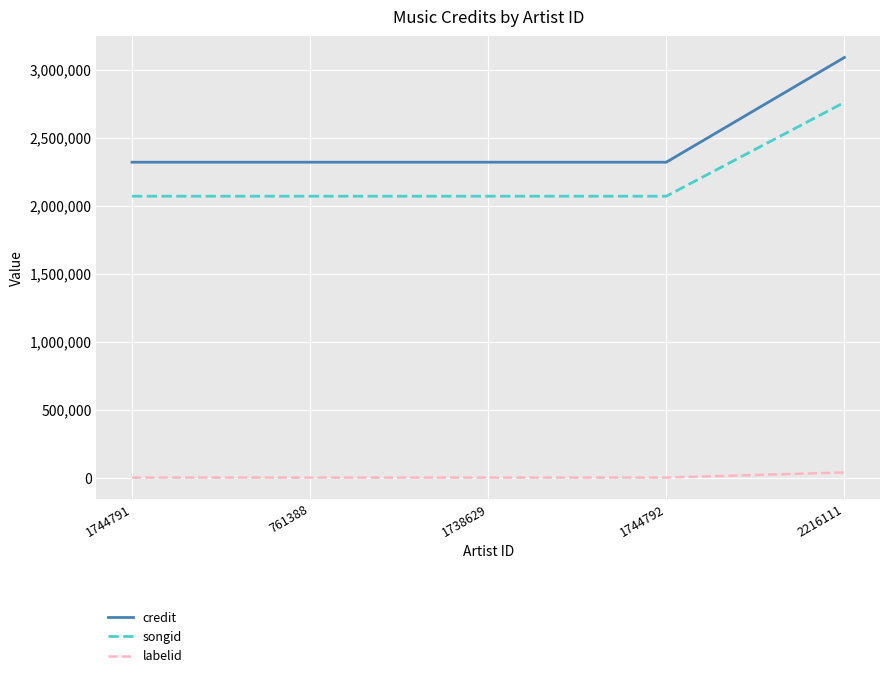

What is the highest value of the credit series?

3088795